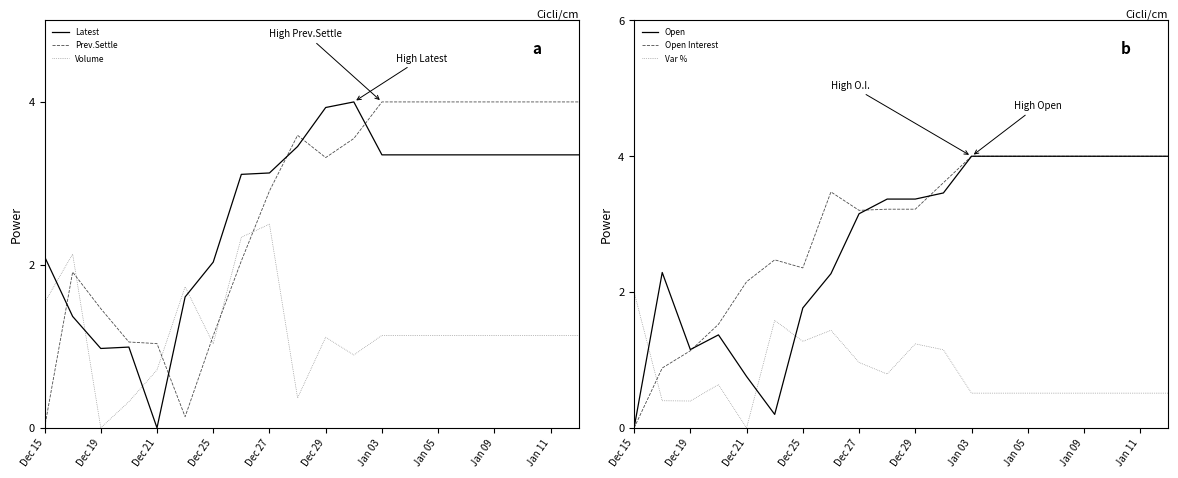

At which label is Open Interest closest to 2?

Dec 21